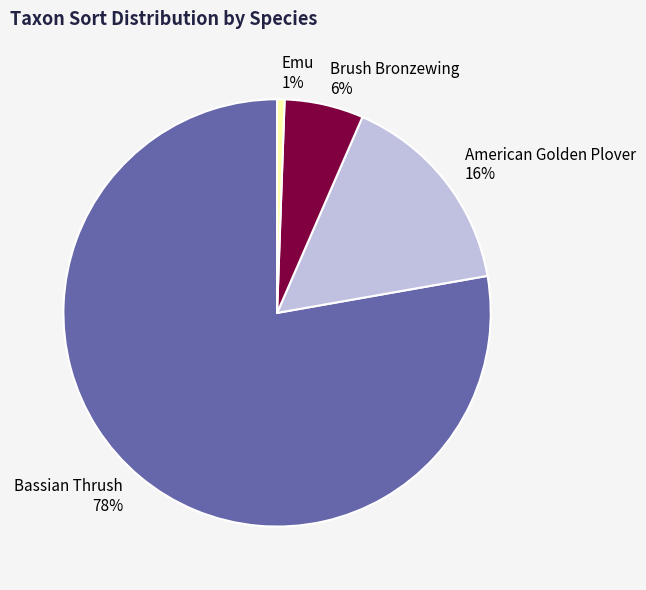

Rank the categories by value from highest to lowest.

Bassian Thrush, American Golden Plover, Brush Bronzewing, Emu